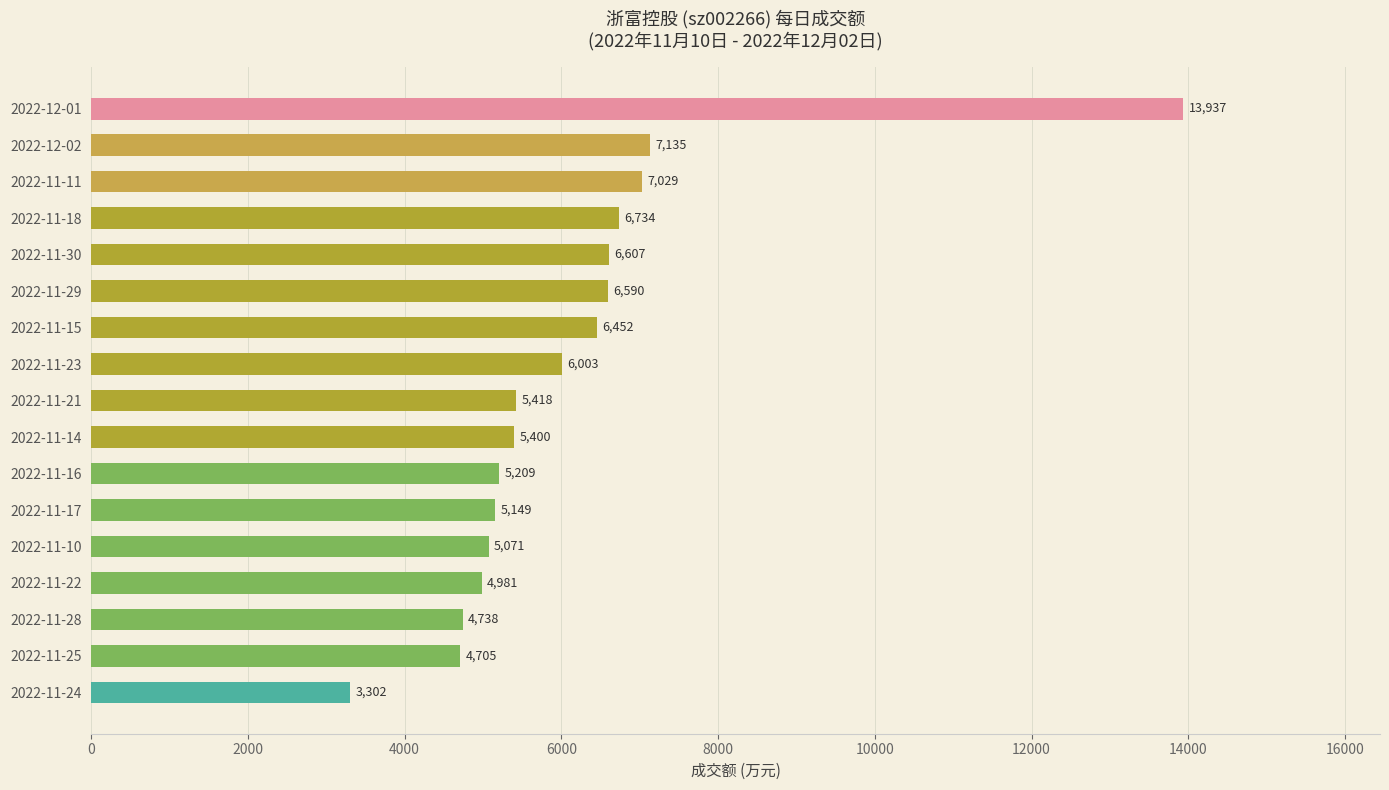

List the labels in order of value, largest first.

2022-12-01, 2022-12-02, 2022-11-11, 2022-11-18, 2022-11-30, 2022-11-29, 2022-11-15, 2022-11-23, 2022-11-21, 2022-11-14, 2022-11-16, 2022-11-17, 2022-11-10, 2022-11-22, 2022-11-28, 2022-11-25, 2022-11-24